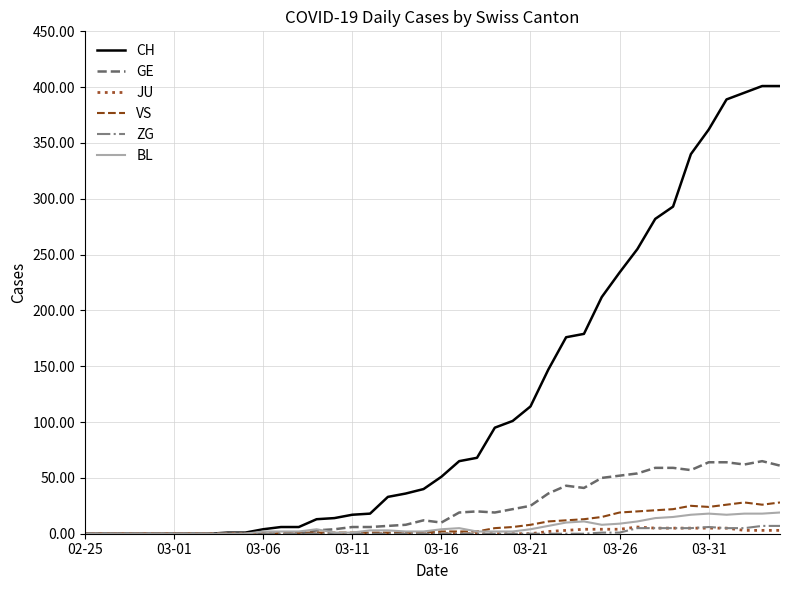

Which series has the largest total across all categories?

CH